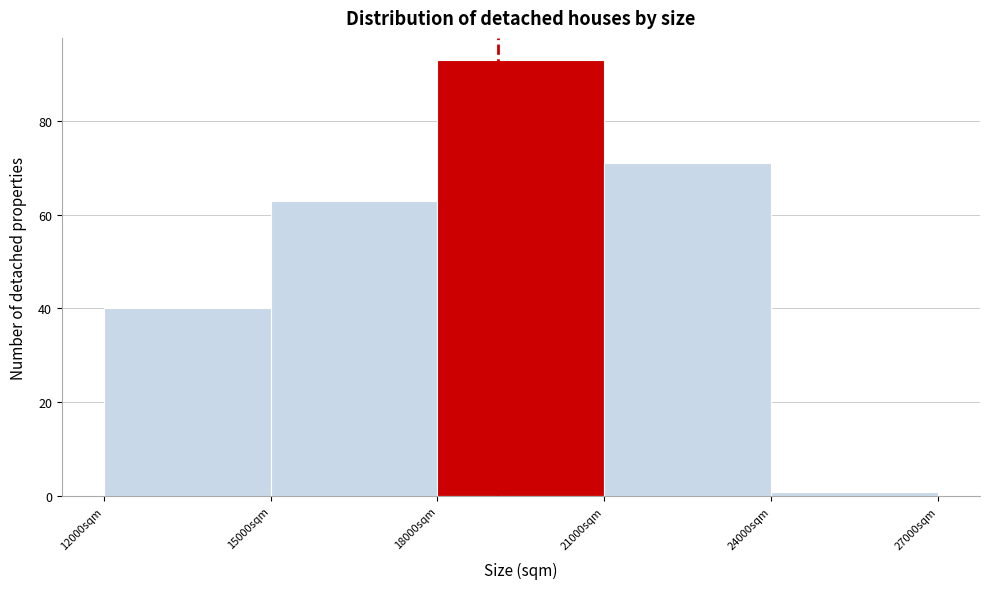

Which range on the x-axis has the tallest bar?

18000 to 21000